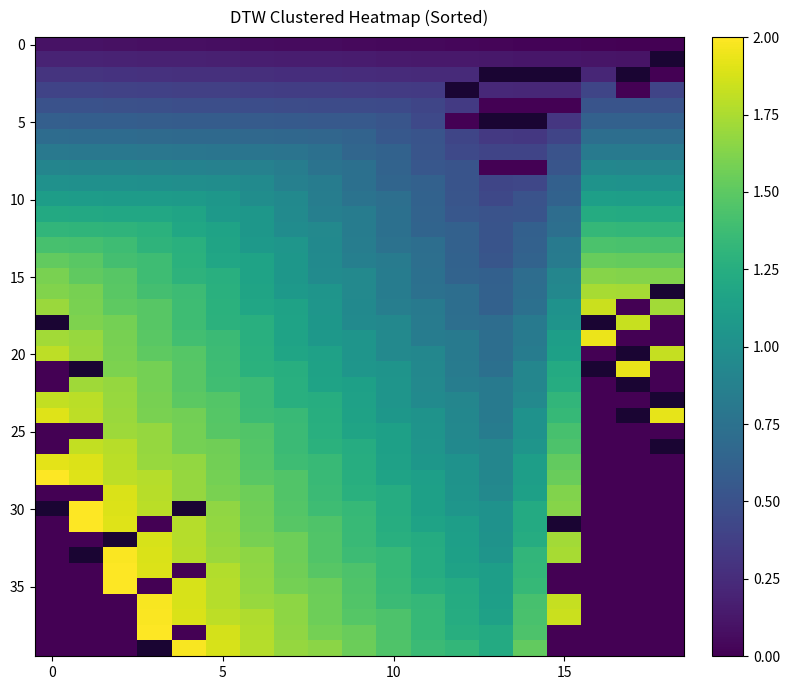

Which has a higher value, 10 or 11?

10